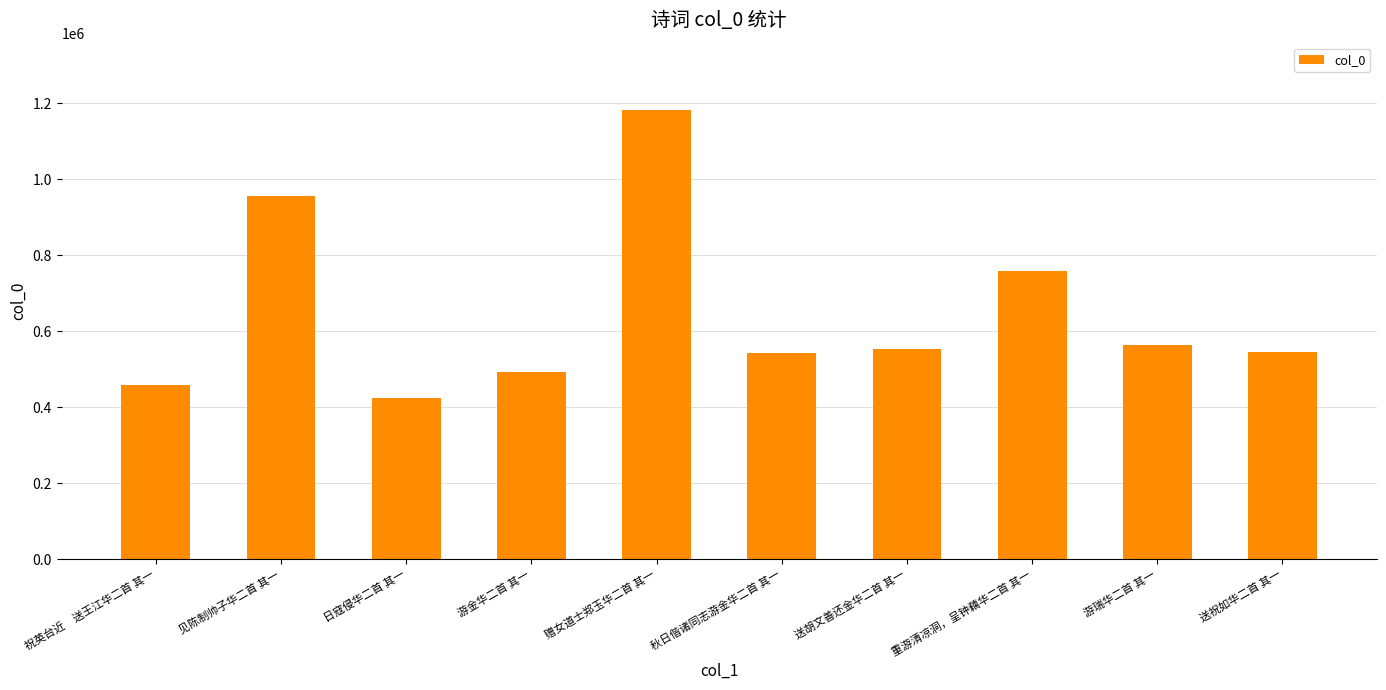

What is the difference between the maximum and minimum values?

756953